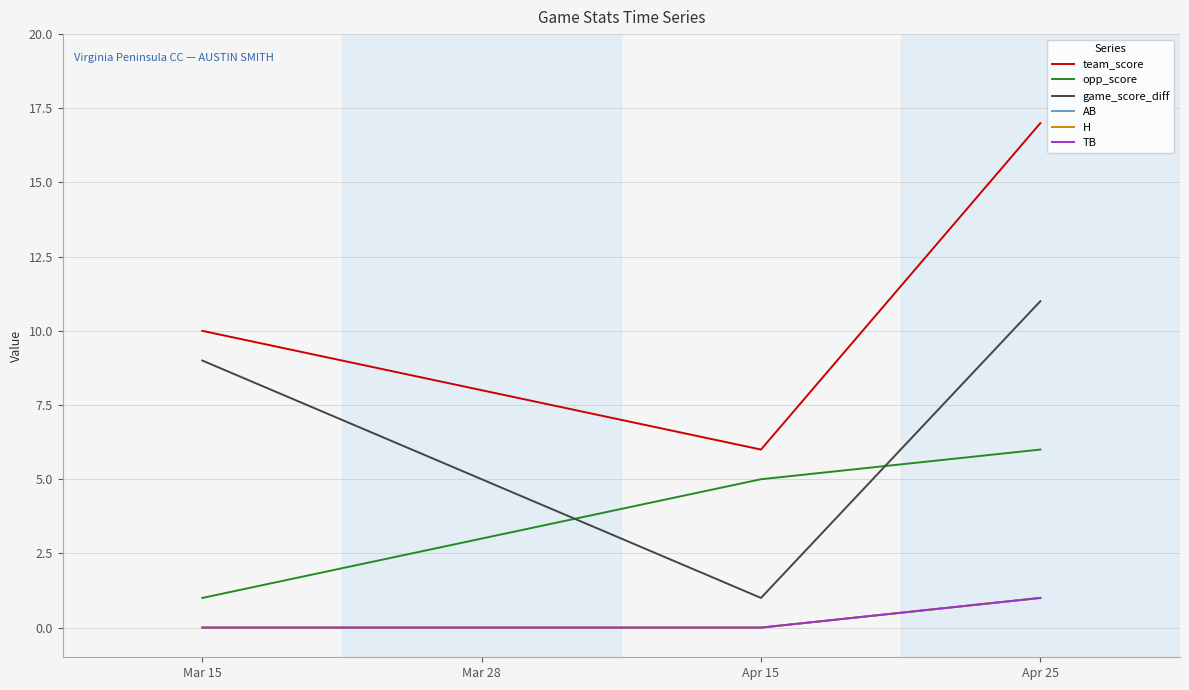

Which series changed the most between Mar 15 and Apr 25?

team_score